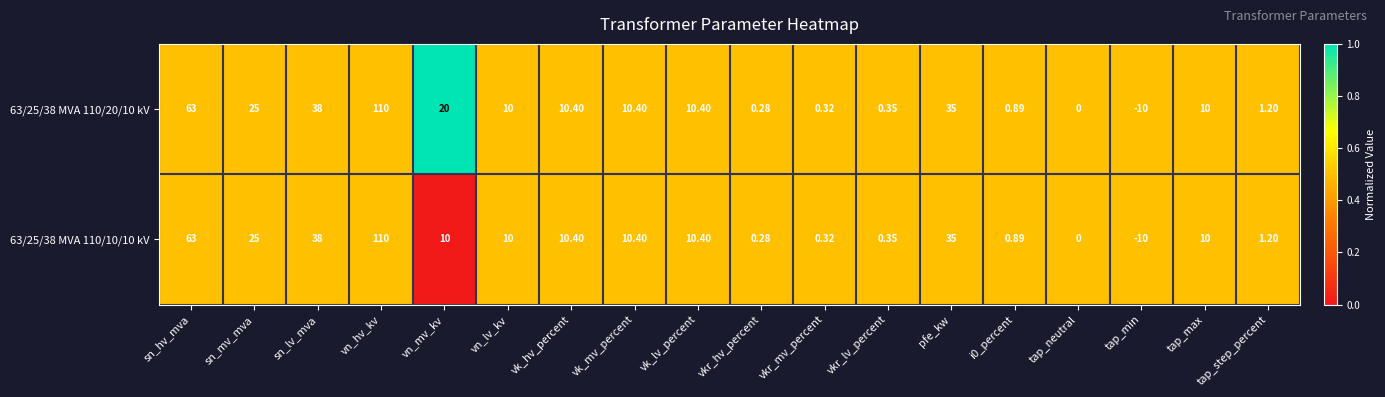

At which category is the sum across all series the highest?

vn_hv_kv